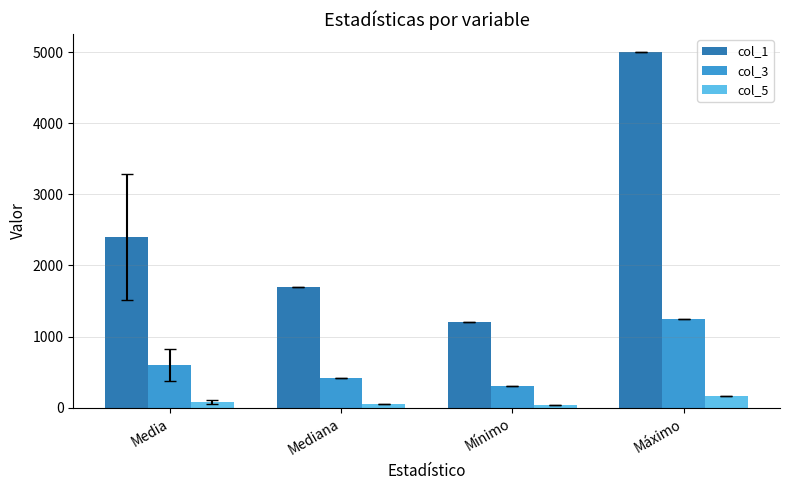

What is the label of the 3rd bar from the left?

Mínimo